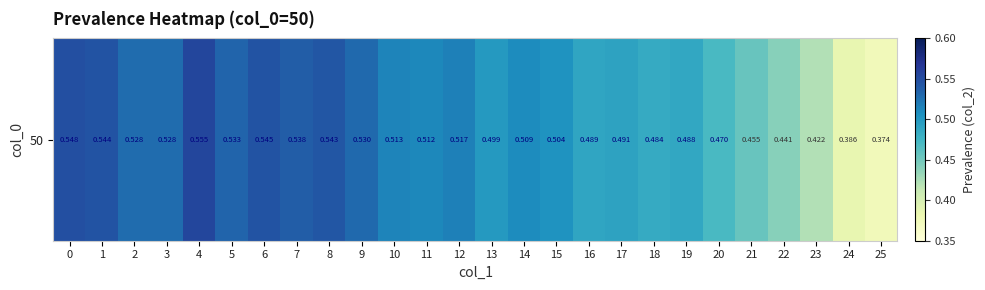

At which label is the value closest to 0?

25